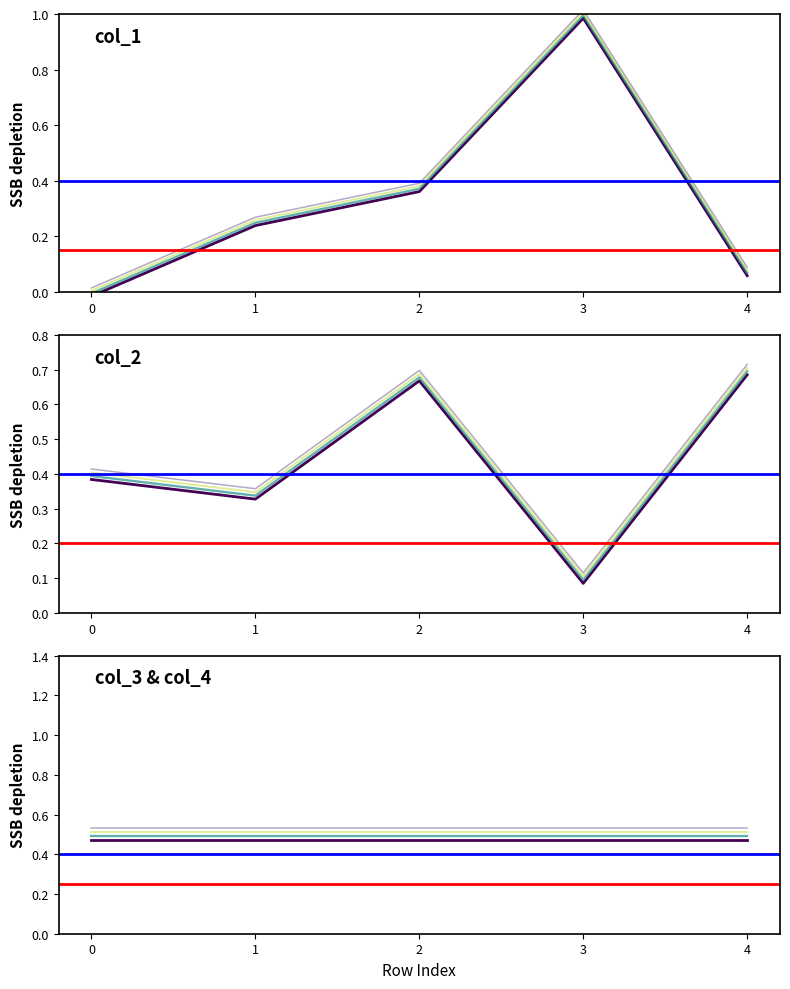

Where is the first local maximum for col_1?

3